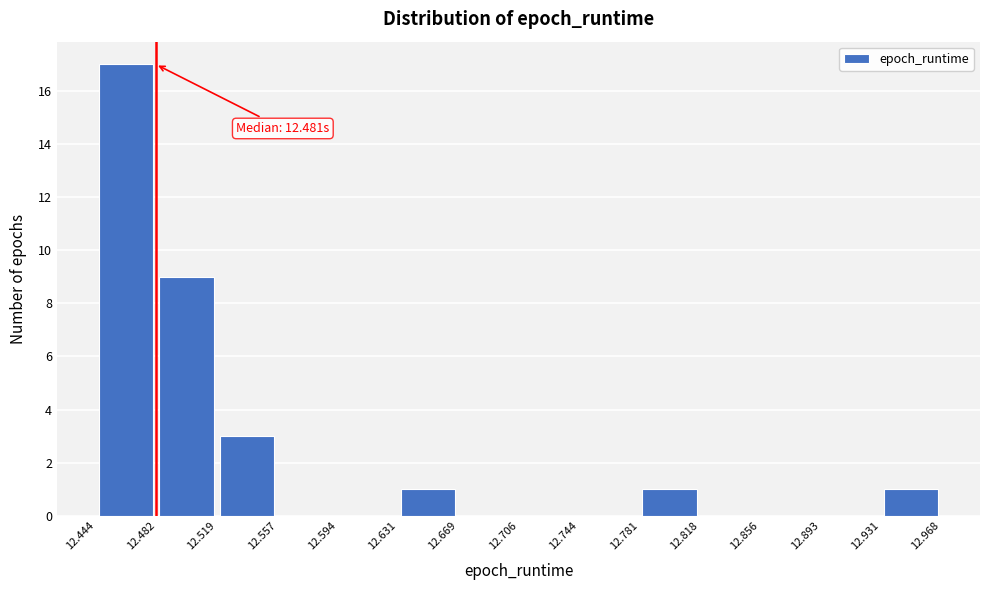

Over which range of the x-axis is the bar tallest?

12.444 to 12.482